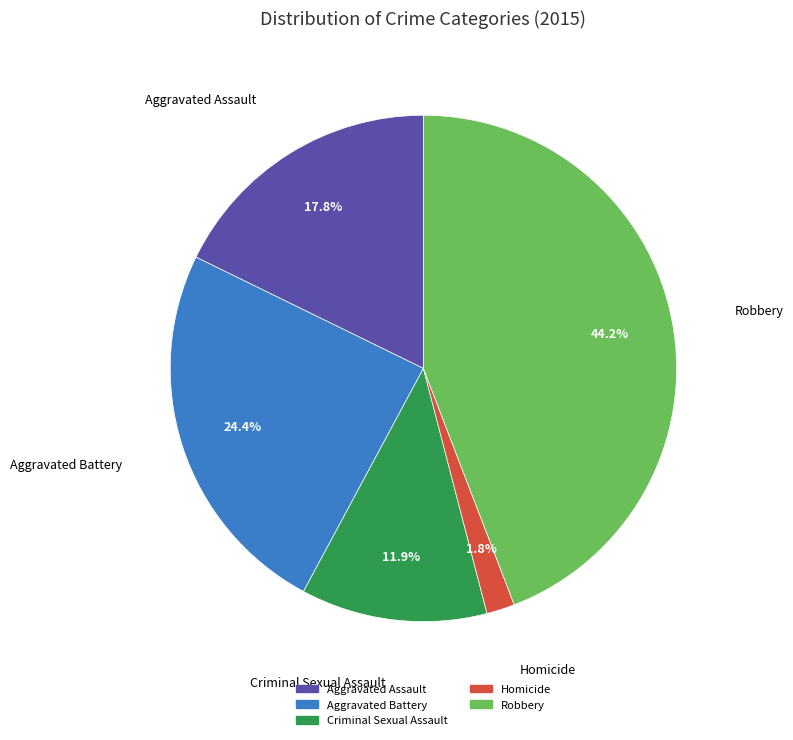

To the nearest percent, what is the difference between the Criminal Sexual Assault and Aggravated Assault slice percentages?

6%